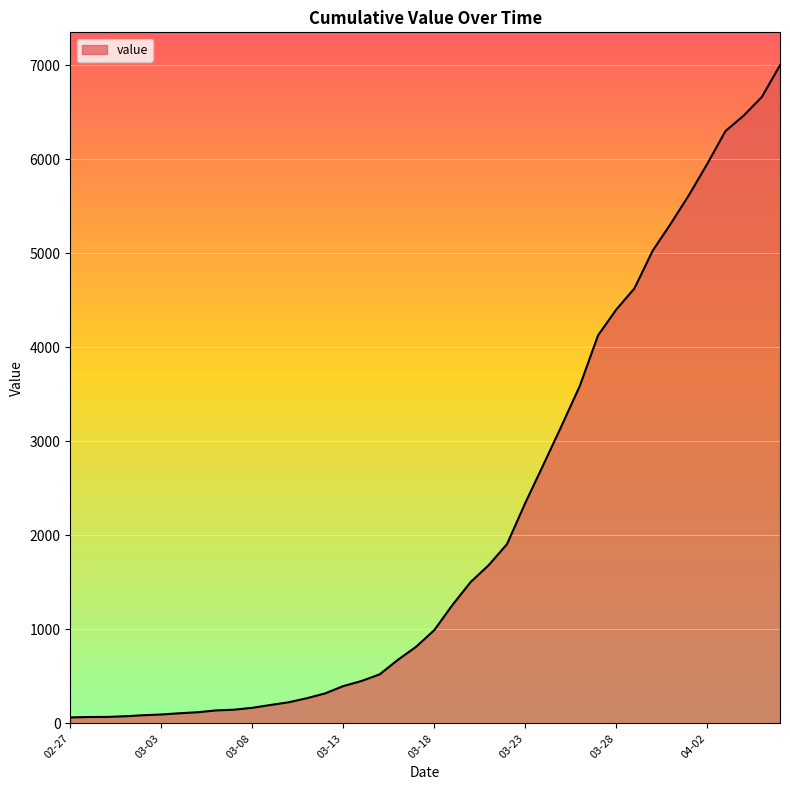

What is the difference between the maximum and minimum values?

6938